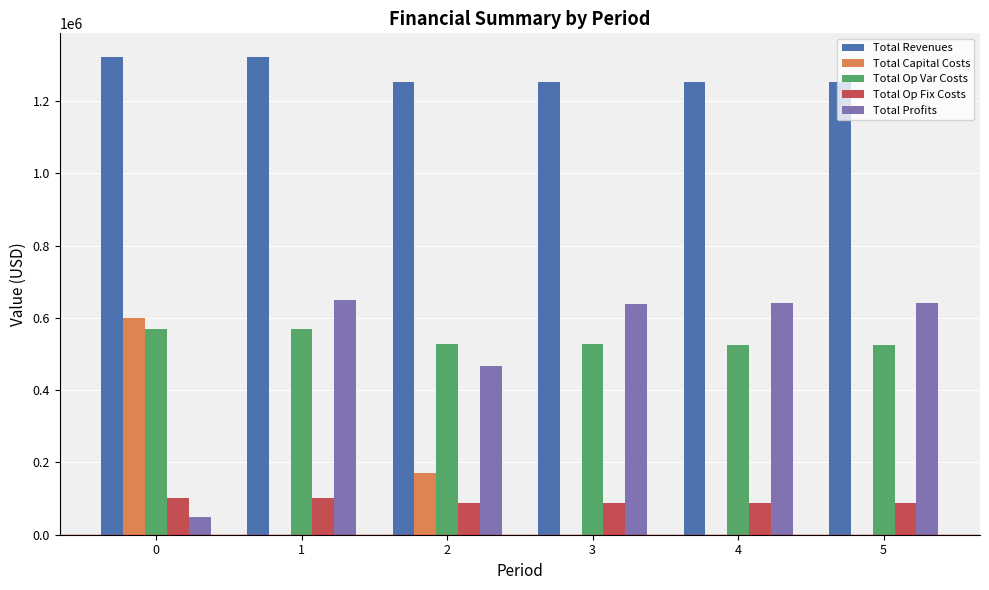

What is the total value across all series at 3?

2504683.0